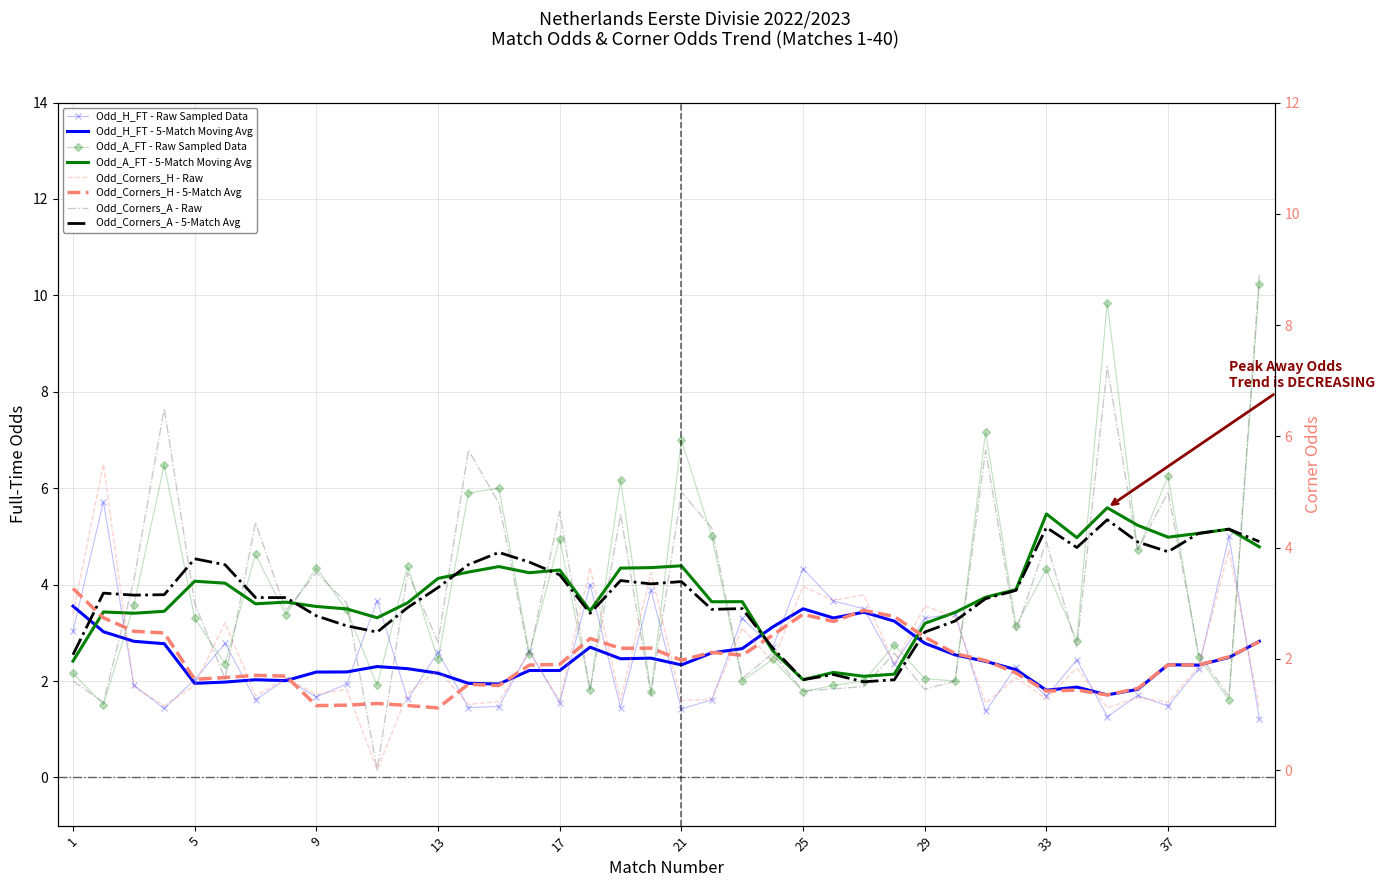

True or false: Odd_Corners_H and Odd_H_FT cross at least once.

False